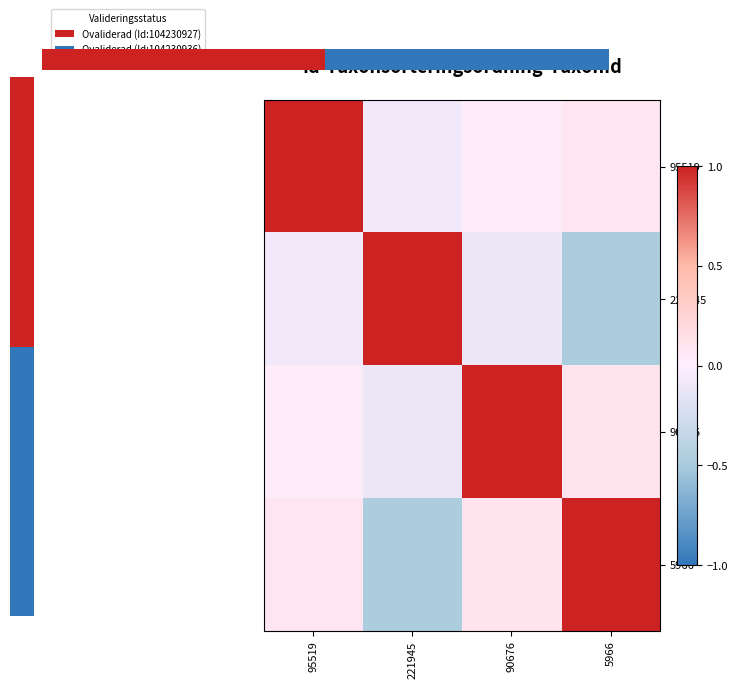

Is the value of 5966 at 221945 greater than the value of 95519 at 5966?

No